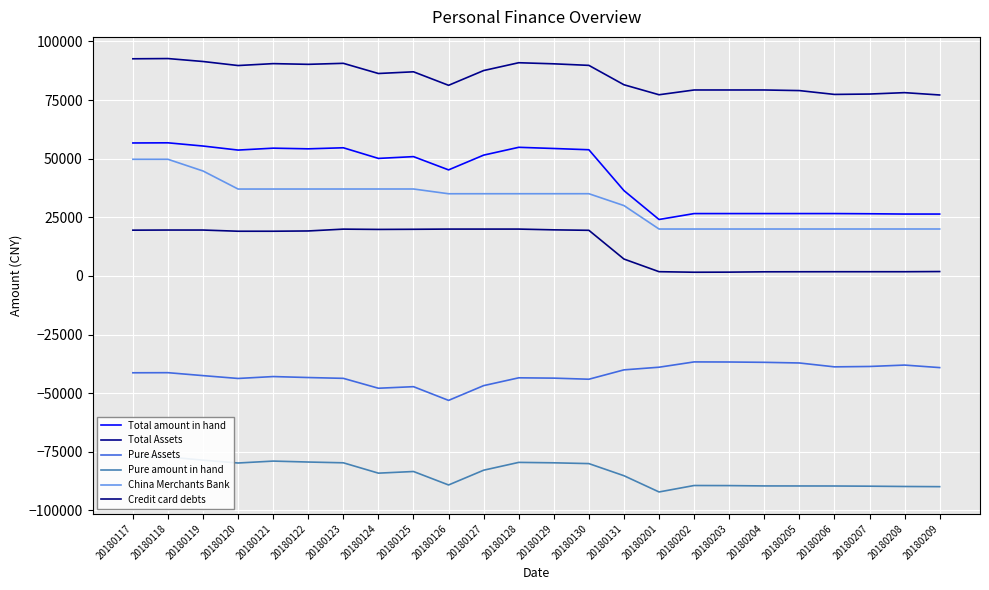

What is the difference between the Total amount in hand values at 20180130 and 20180204?

27222.1